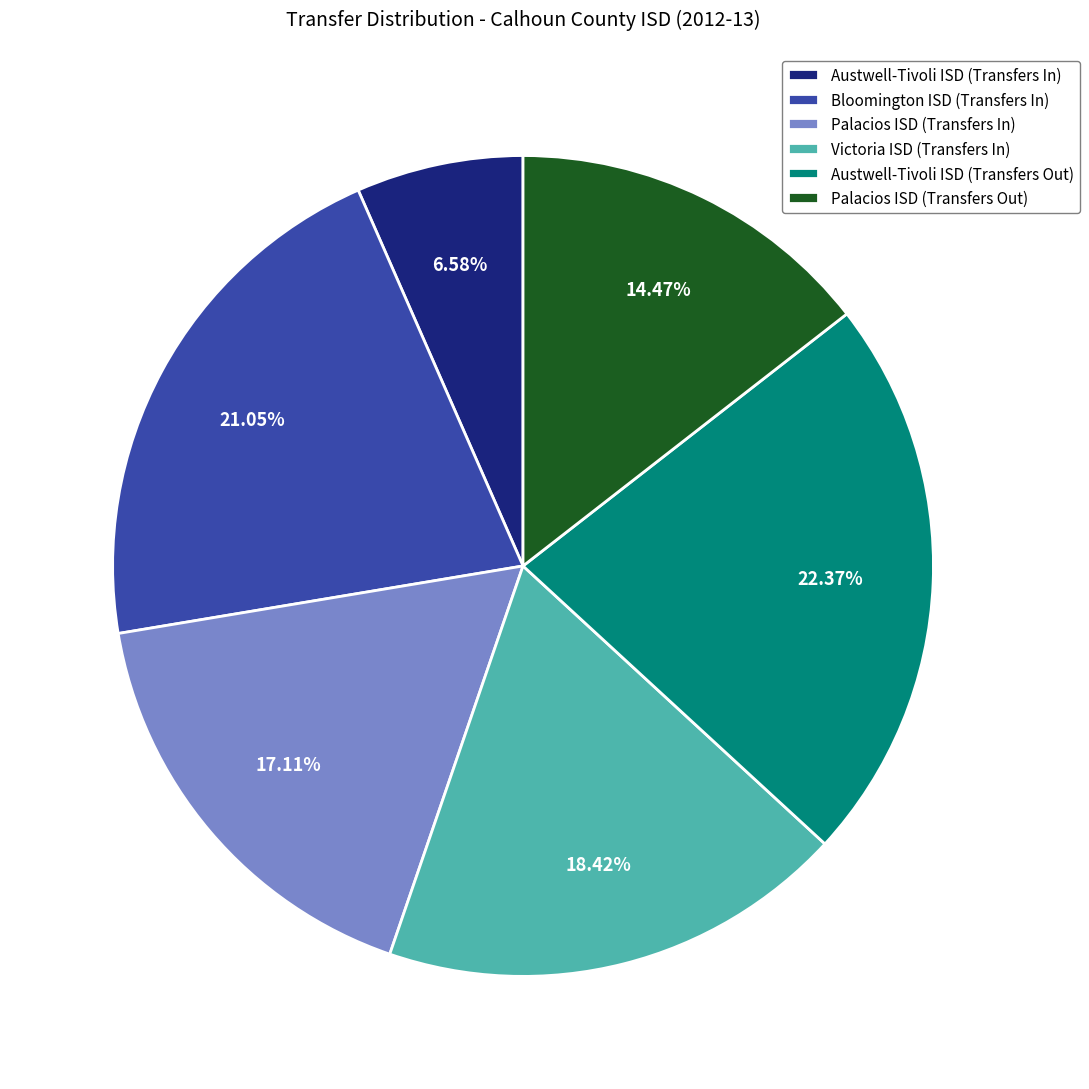

Rank the categories by value from lowest to highest.

Austwell-Tivoli ISD (Transfers In), Palacios ISD (Transfers Out), Palacios ISD (Transfers In), Victoria ISD (Transfers In), Bloomington ISD (Transfers In), Austwell-Tivoli ISD (Transfers Out)